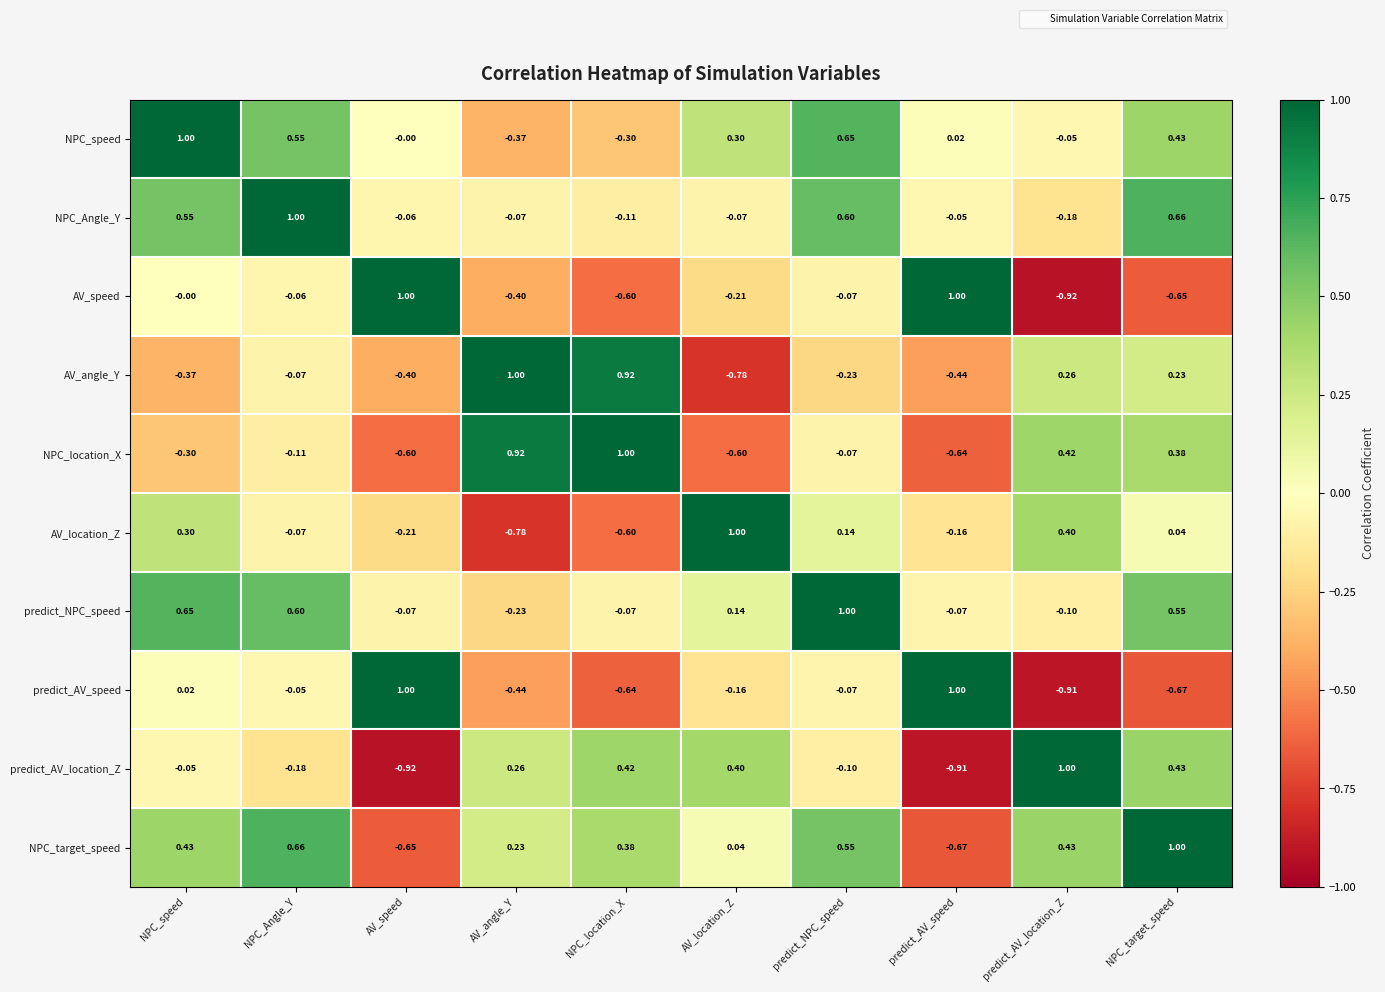

At AV_angle_Y, list the series in order from largest to smallest.

AV_angle_Y, NPC_location_X, predict_AV_location_Z, NPC_target_speed, NPC_Angle_Y, predict_NPC_speed, NPC_speed, AV_speed, predict_AV_speed, AV_location_Z